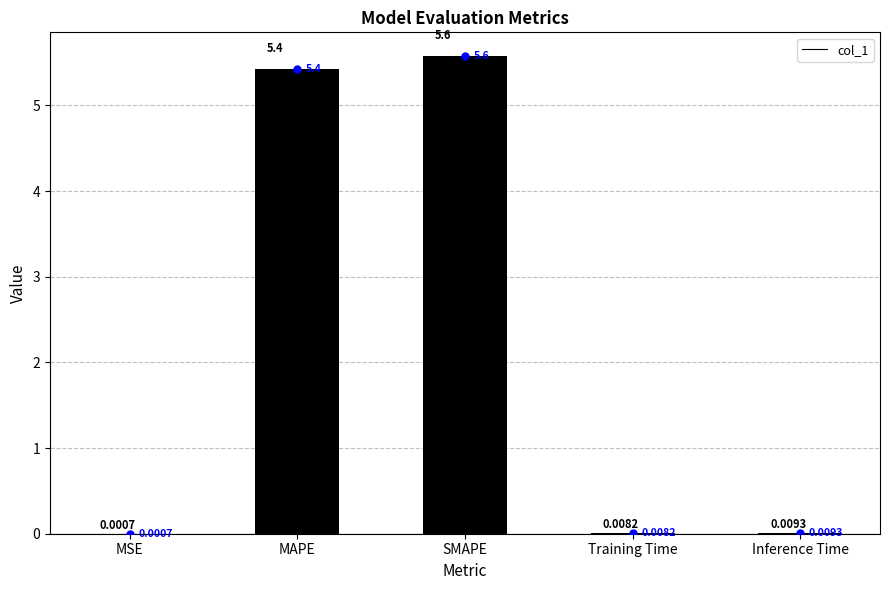

Between Training Time and MAPE, which is larger?

MAPE